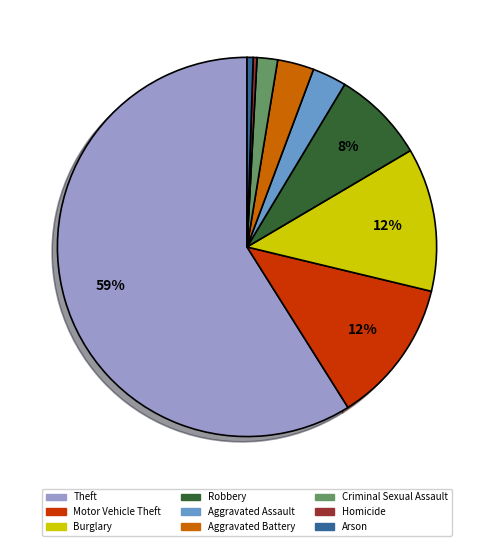

To the nearest percent, what is the difference between the largest and smallest slice percentages?

59%